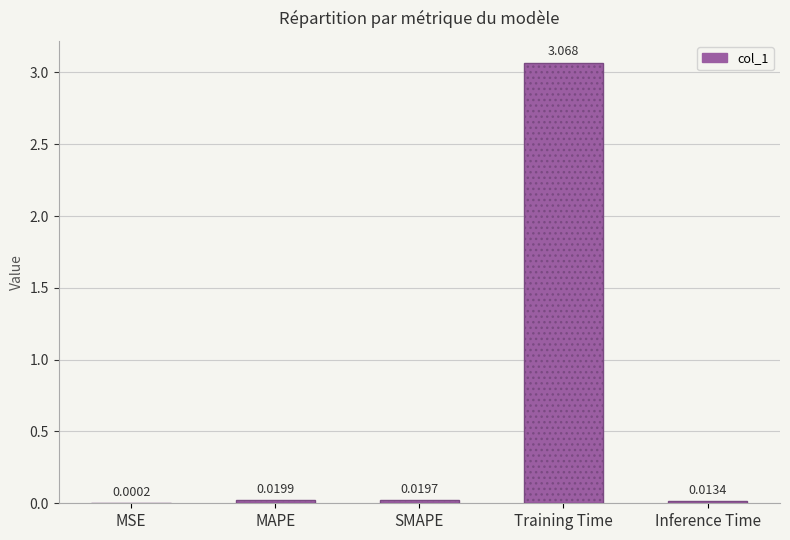

Where is the data nearest to the value 1?

MAPE